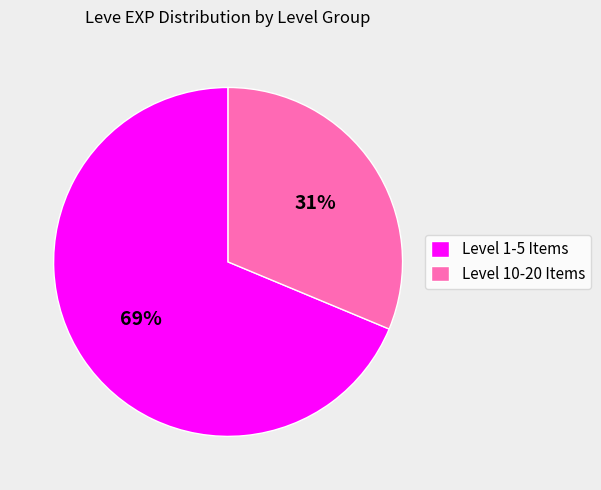

Which has a higher value, Level 10-20 Items or Level 1-5 Items?

Level 1-5 Items